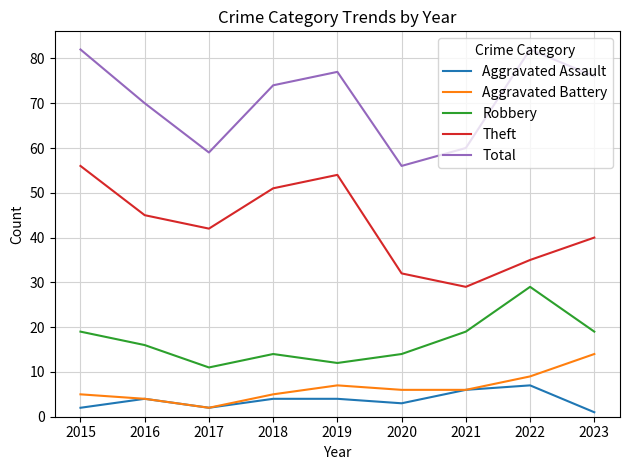

True or false: Aggravated Battery and Robbery cross at least once.

False